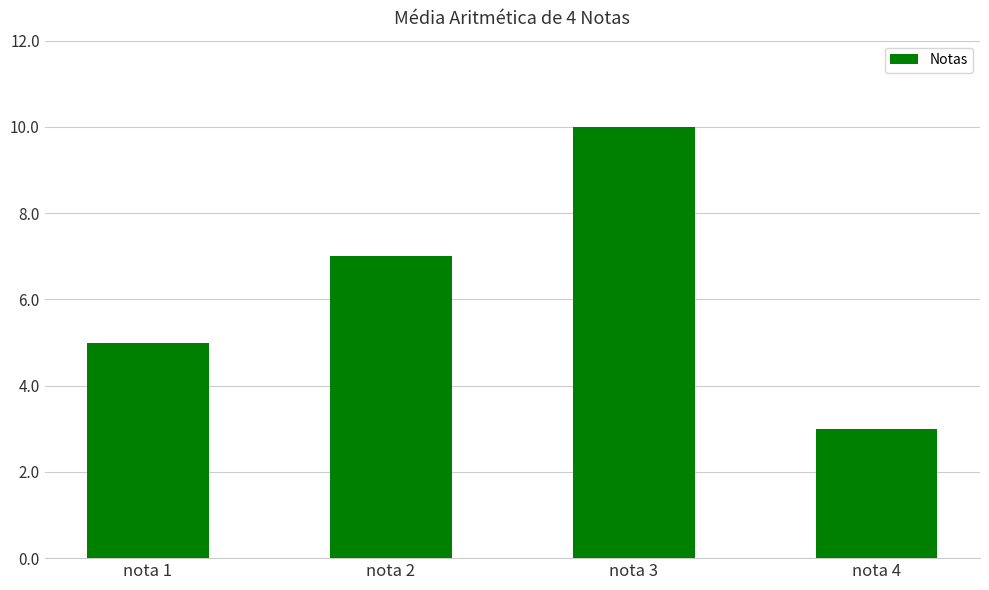

Reading right to left, extract all data points from this chart.

nota 4=3	nota 3=10	nota 2=7	nota 1=5